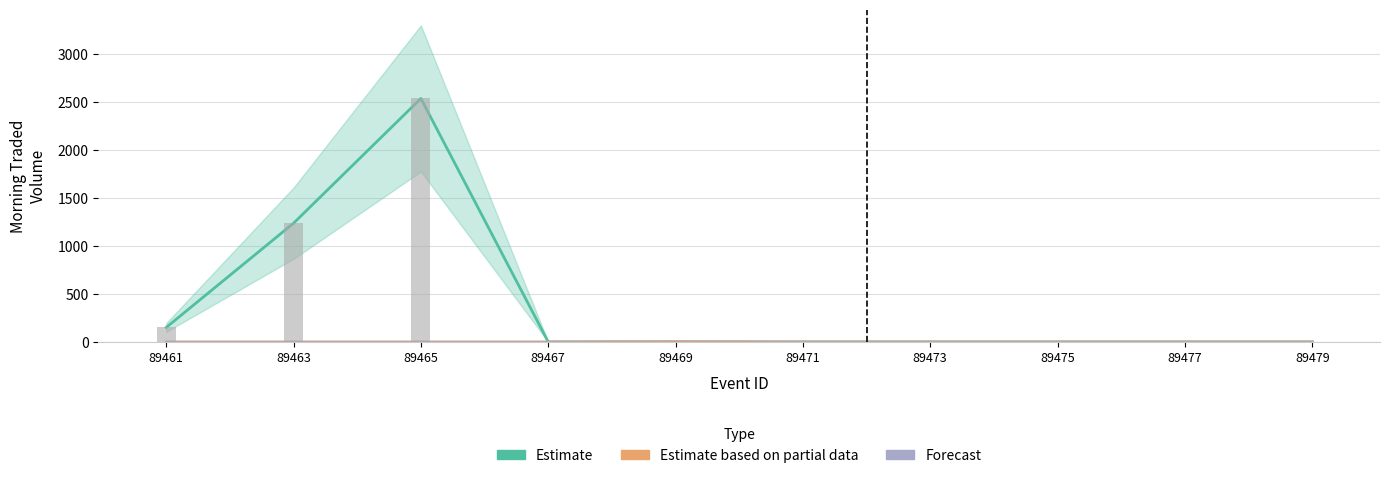

Reading right to left, transcribe all the data shown in this chart.

Estimate: 0.0	0.0	0.0	0.0	0.0	0.0	0.0	2536.1	1236.5	150.7
Estimate based on partial data: 0.0	0.0	0.0	0.0	0.0	4.0	0.0	0.0	0.0	0.0
Forecast: 0.0	0.0	0.0	0.0	0.0	0.0	0.0	0.0	0.0	0.0